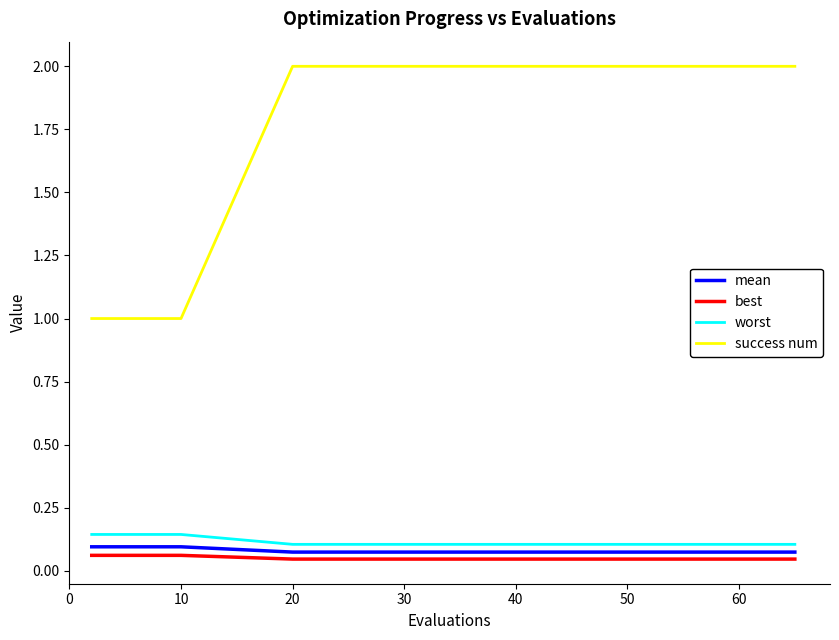

True or false: mean and success num cross at least once.

False